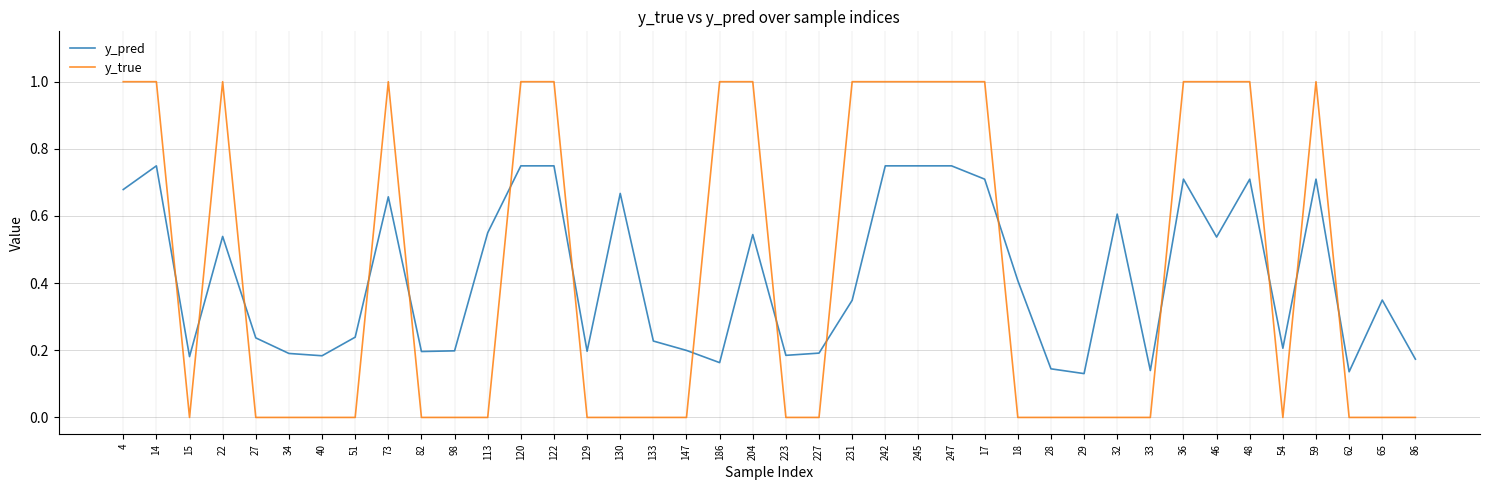

At 22, list the series in order from largest to smallest.

y_true, y_pred